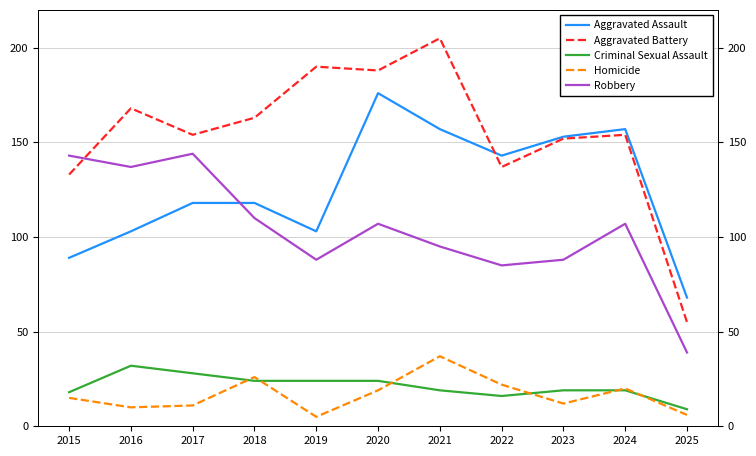

The Criminal Sexual Assault series shows 24 at 2018. True or false?

True